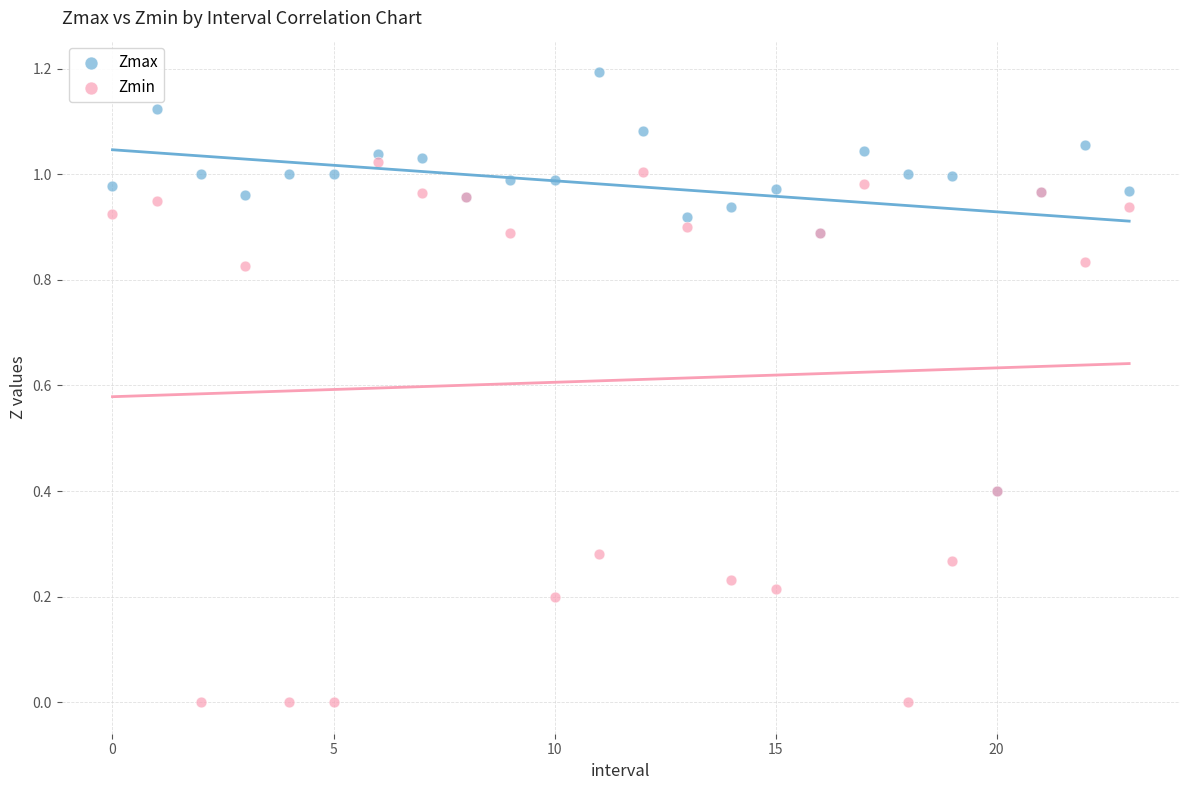

What are all the series names shown in the legend?

Zmax, Zmin